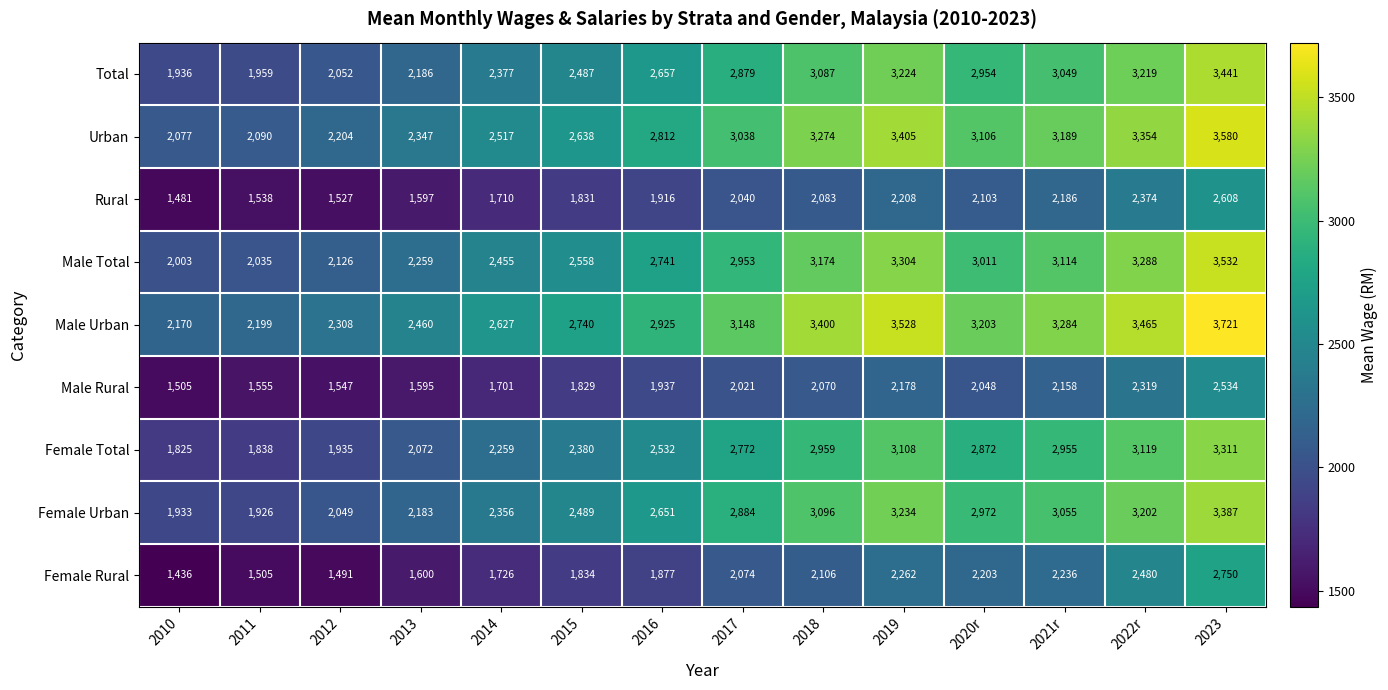

The Male Rural series shows 1937 at 2016. True or false?

True